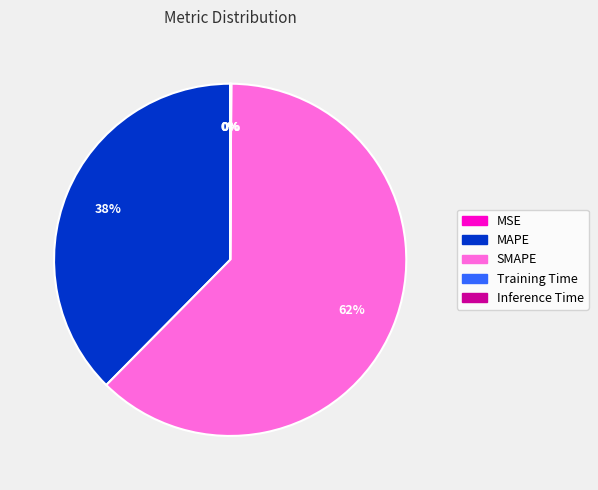

To the nearest percent, what is the average slice percentage?

20%